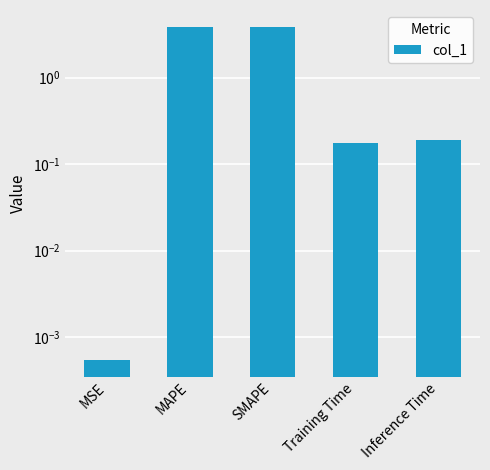

Is it true that the value at MAPE is 3.9?

True